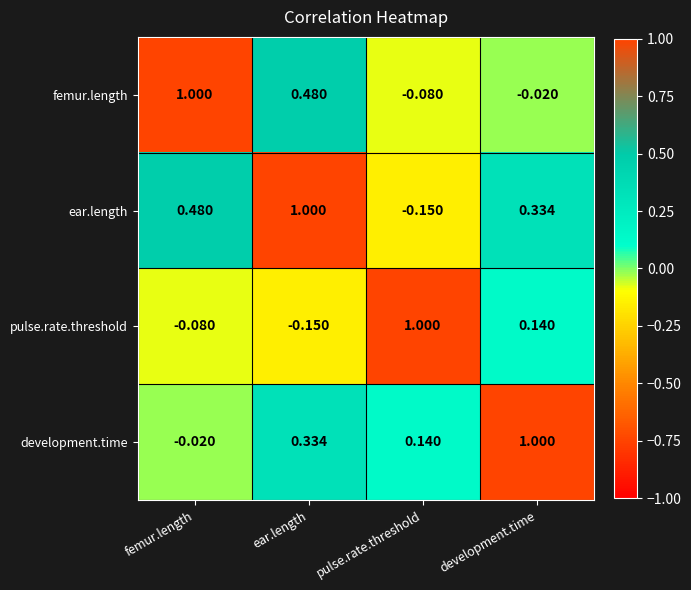

At which label does ear.length reach its minimum?

pulse.rate.threshold